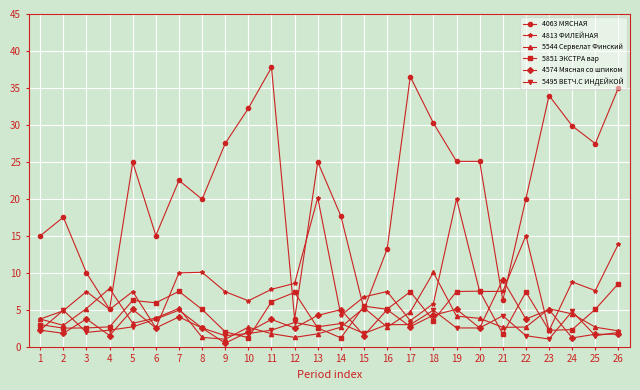

What is the sum of the 5495 ВЕТЧ.С ИНДЕЙКОЙ values at 7 and 23?

6.0